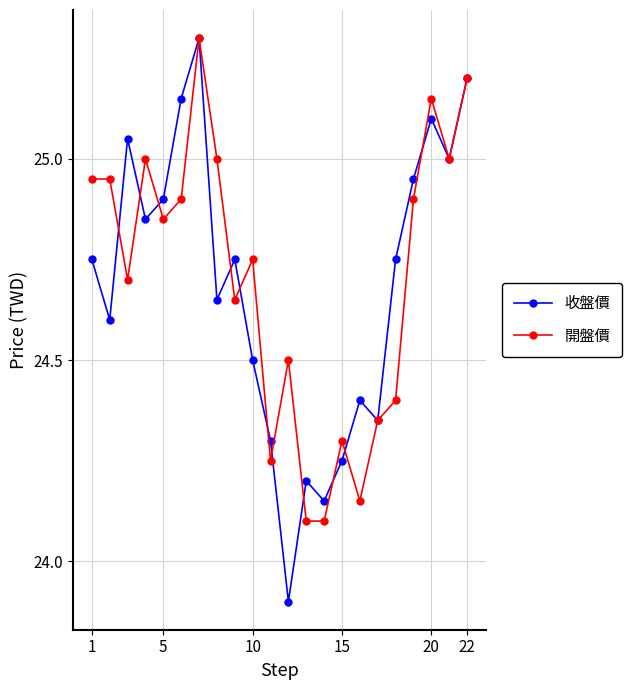

In 收盤價, how many points are lower than both neighbors (excluding endpoints)?

7